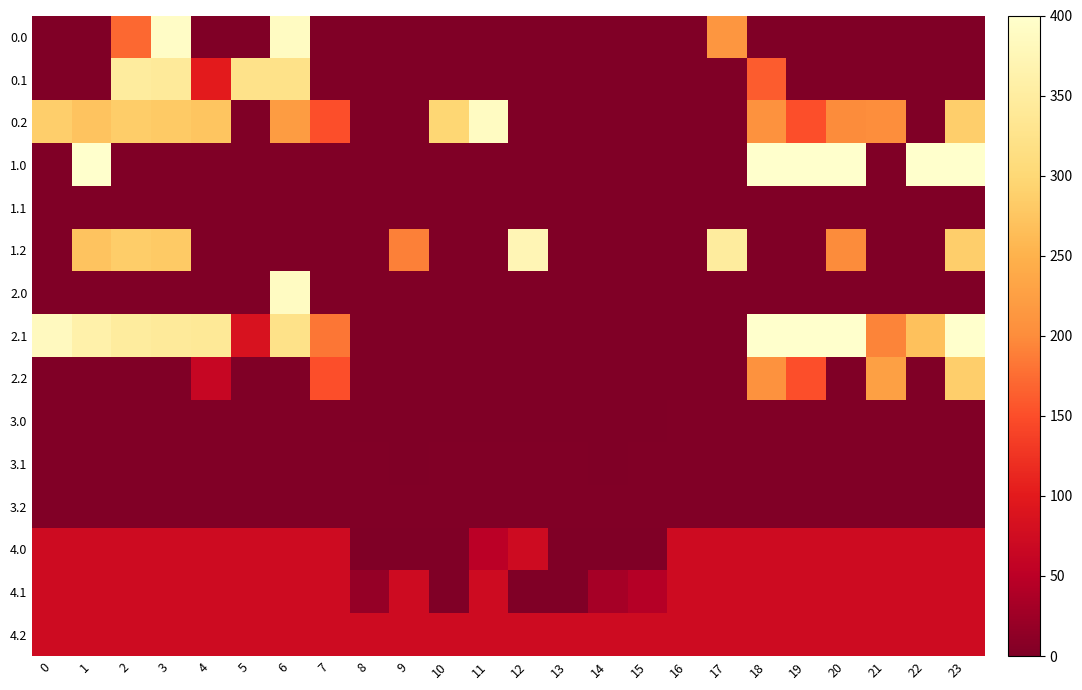

Rank the series at 21 from highest to lowest value.

2.2, 0.2, 2.1, 4.0, 4.1, 4.2, 3.0, 3.1, 3.2, 0.0, 0.1, 1.0, 1.1, 1.2, 2.0